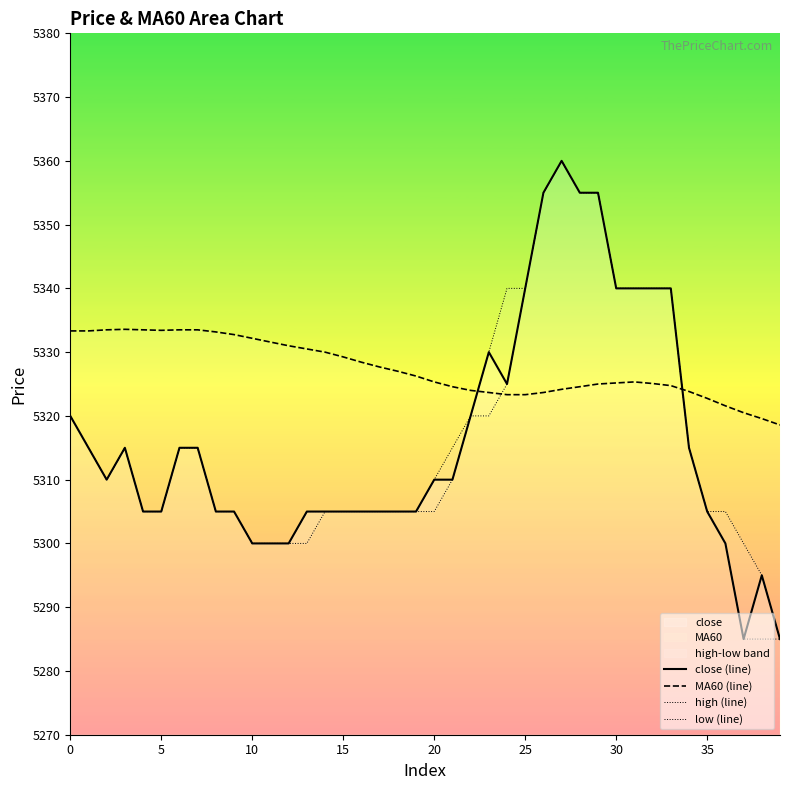

The high (line) series shows 2573.9 at 36. True or false?

False